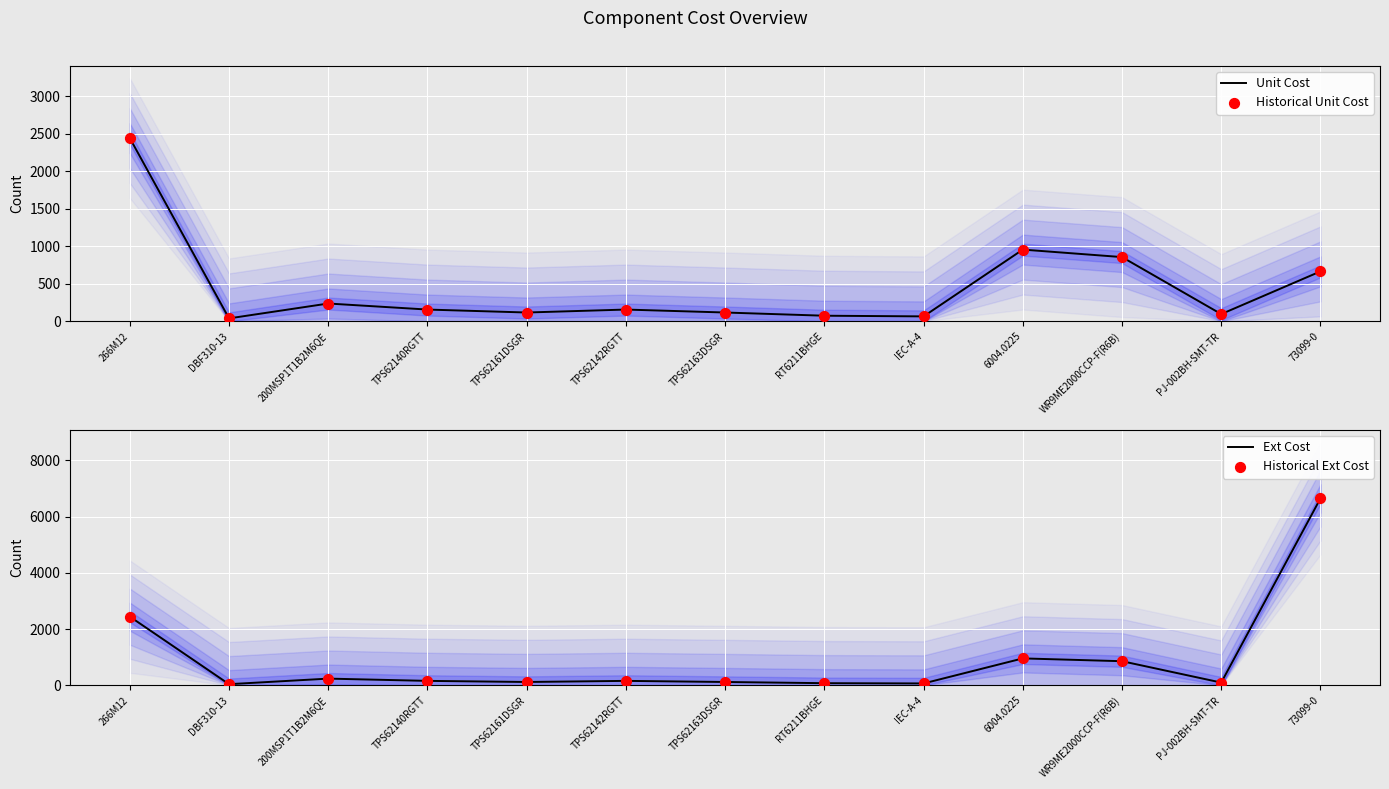

At how many categories does at least one series exceed 2081?

2